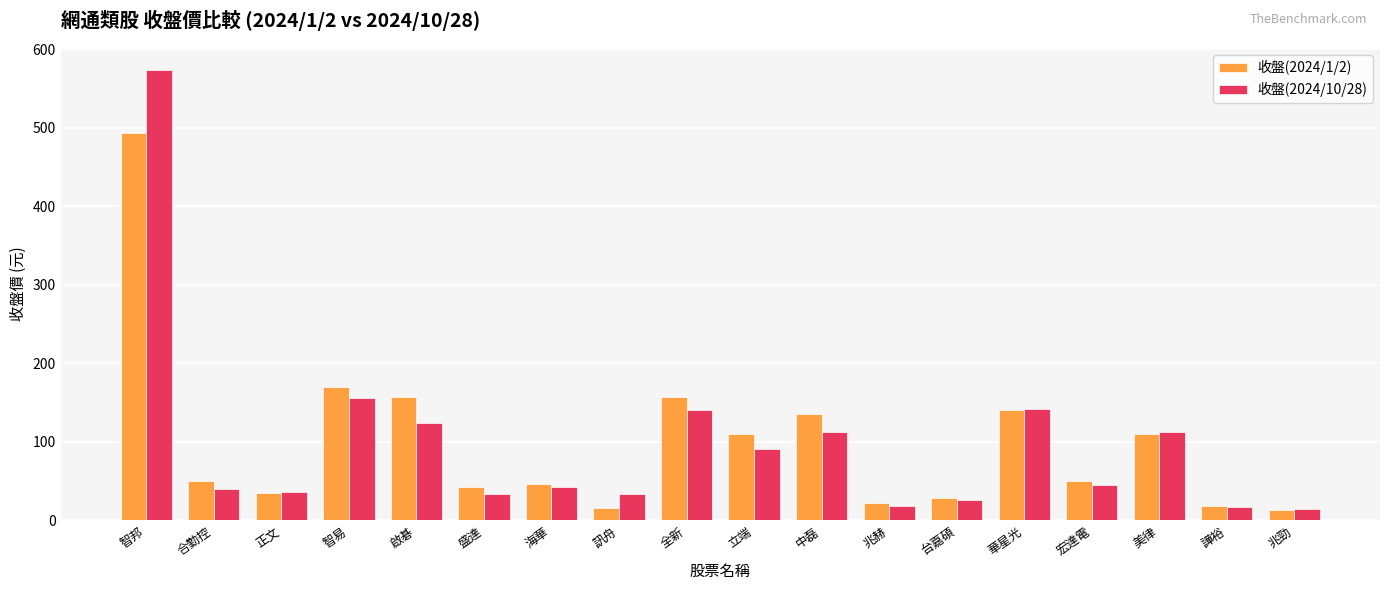

Are the bars grouped side by side (vs. stacked)?

Yes